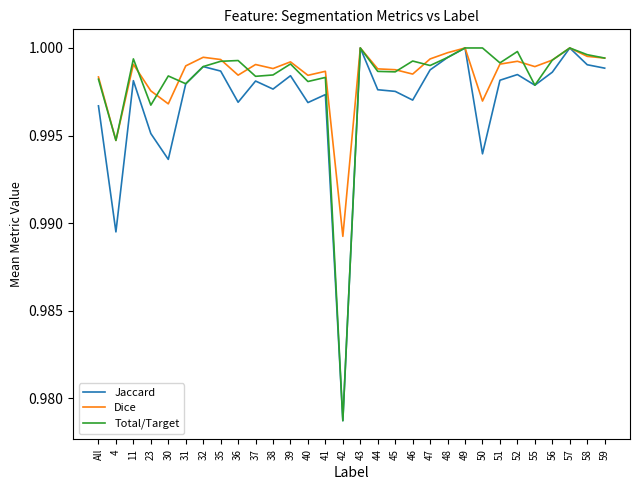

What is the sum of the Total/Target values at 56 and 47?

2.0